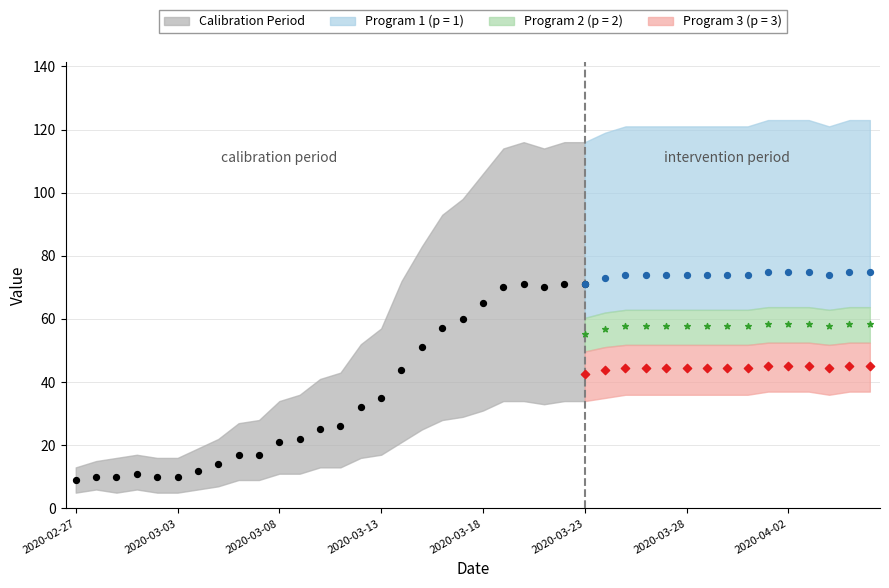

What is the change in value from 2020-03-11 to 2020-03-15?

+25